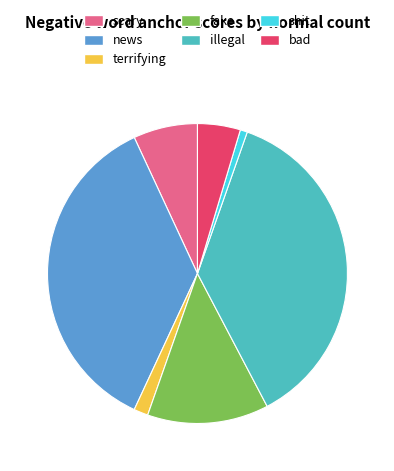

Between fake and terrifying, which is larger?

fake